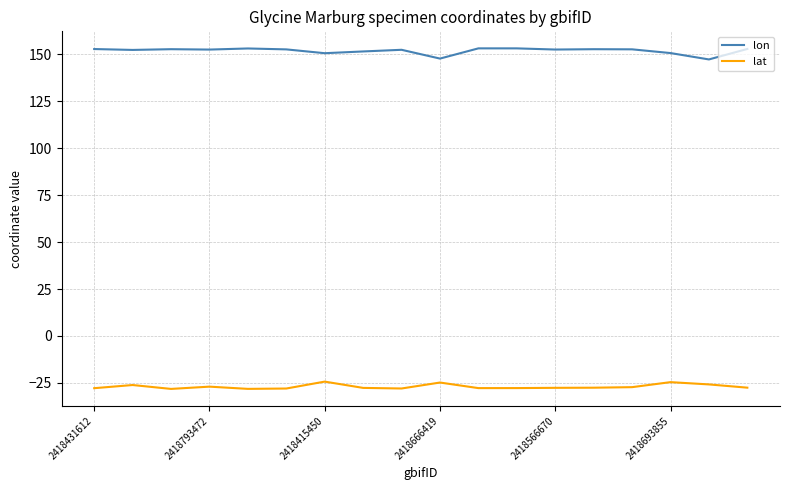

Rank the series by their maximum value, from lowest to highest.

lat, lon